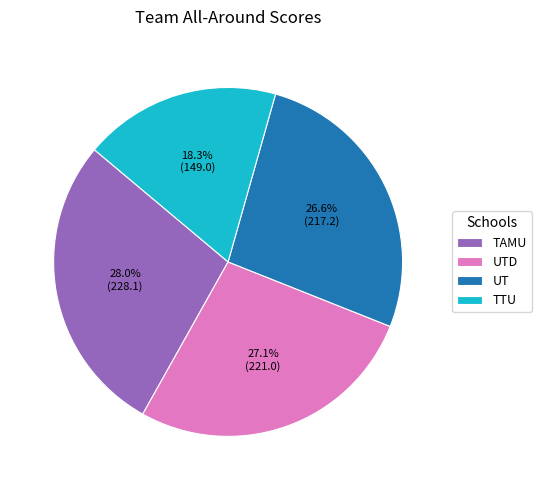

Is it true that TTU is 18% of the pie?

True